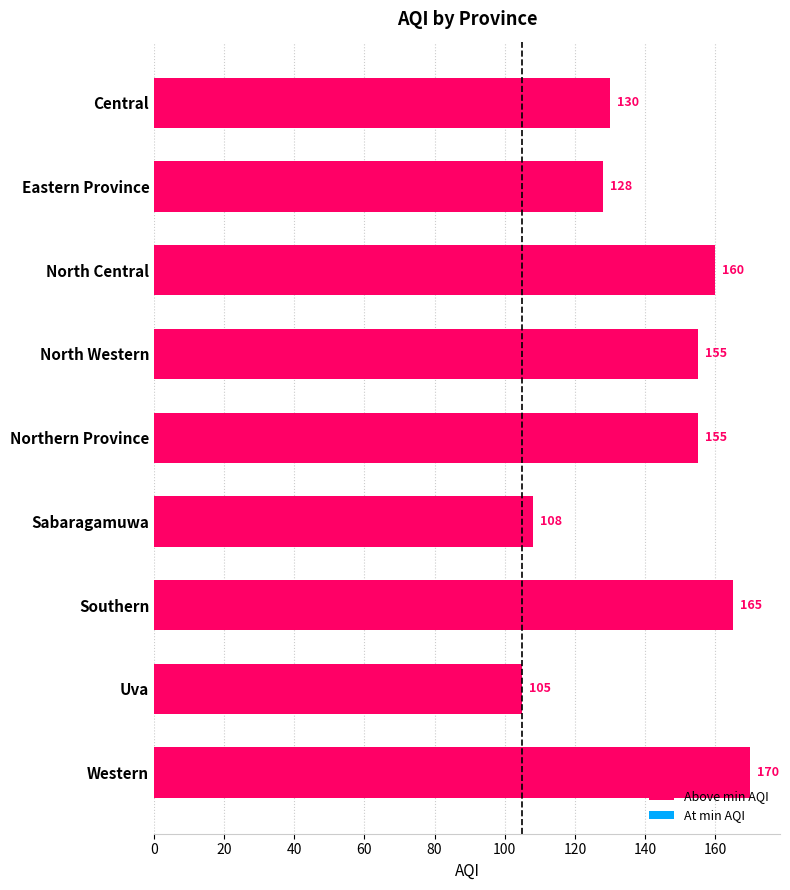

How many data points are less than 155?

4